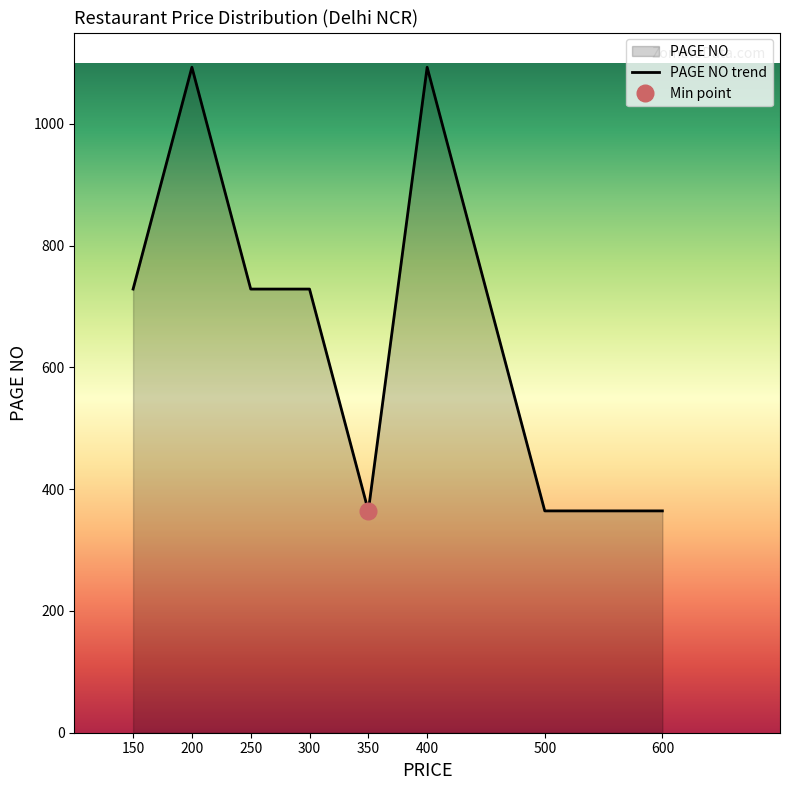

Is it true that the value at 250 is 728.7?

True